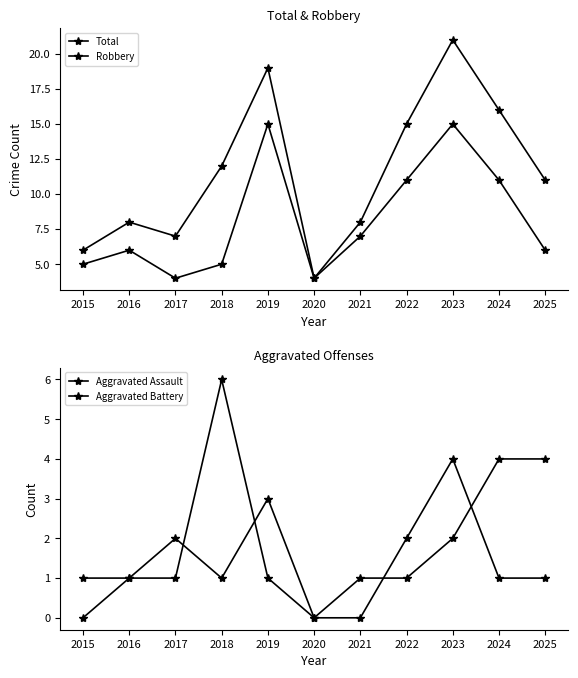

True or false: Total and Robbery cross at least once.

False